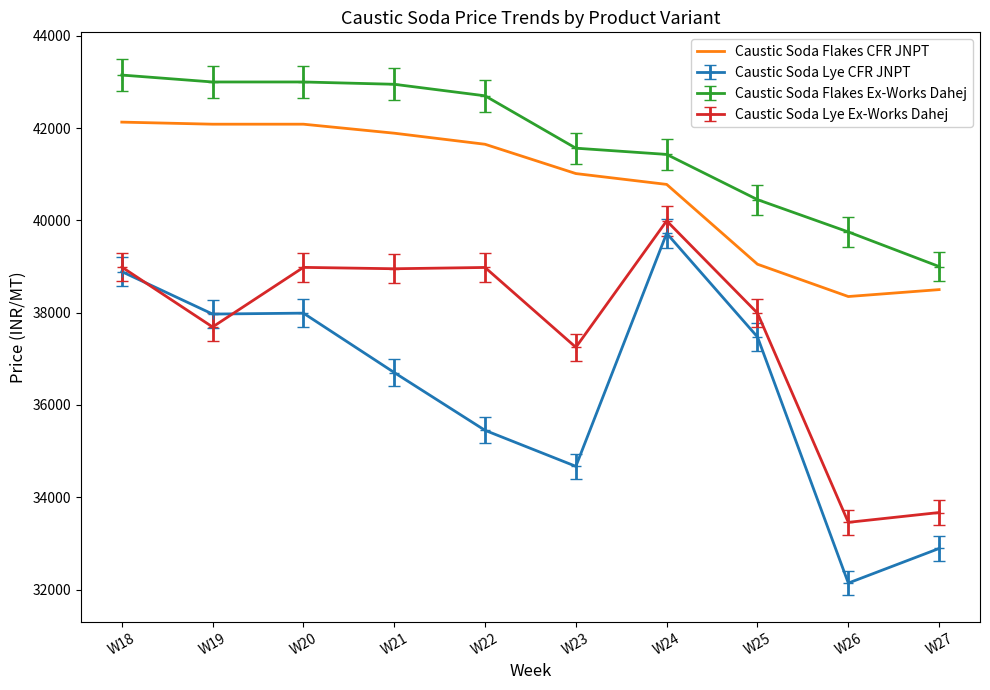

What is the smallest value displayed?

32140